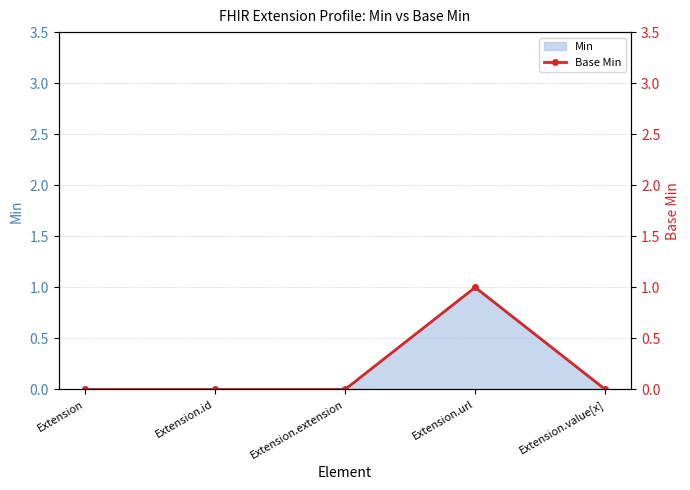

List the labels in order of value, smallest first.

Extension, Extension.id, Extension.extension, Extension.value[x], Extension.url